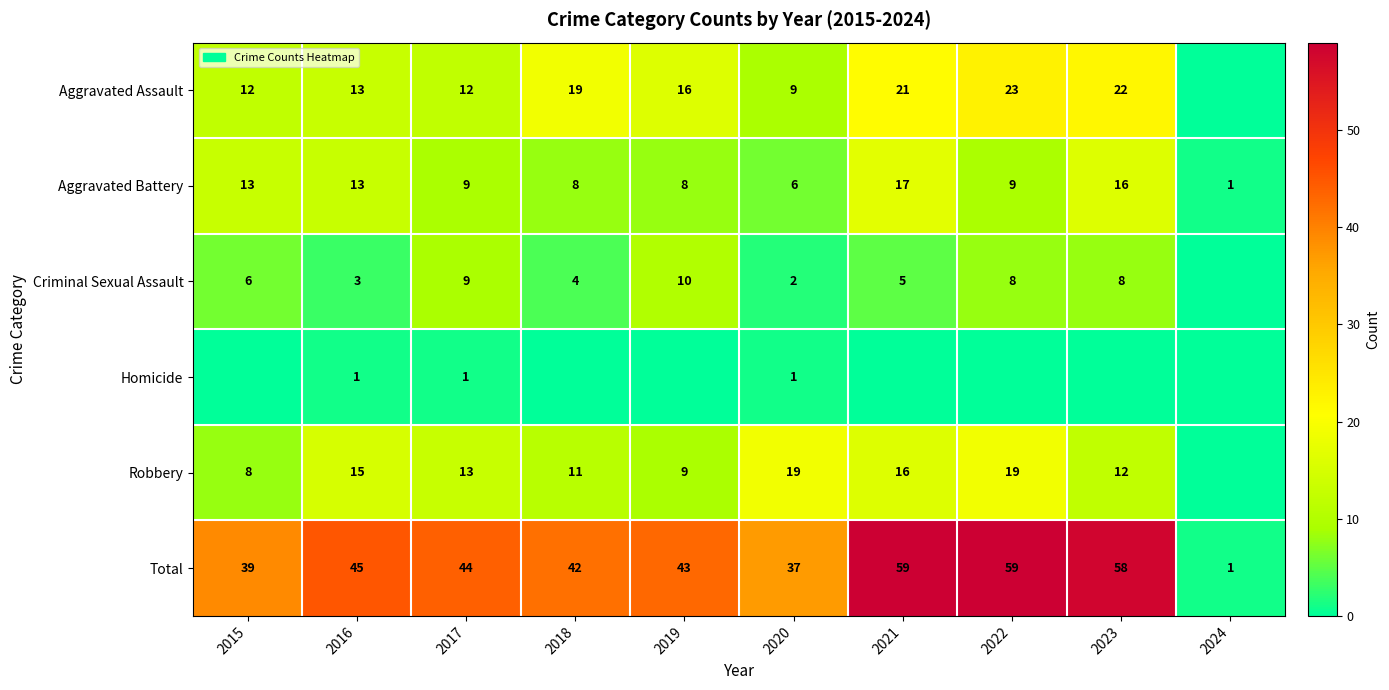

Is the value of Aggravated Assault at 2018 greater than the value of Criminal Sexual Assault at 2020?

Yes